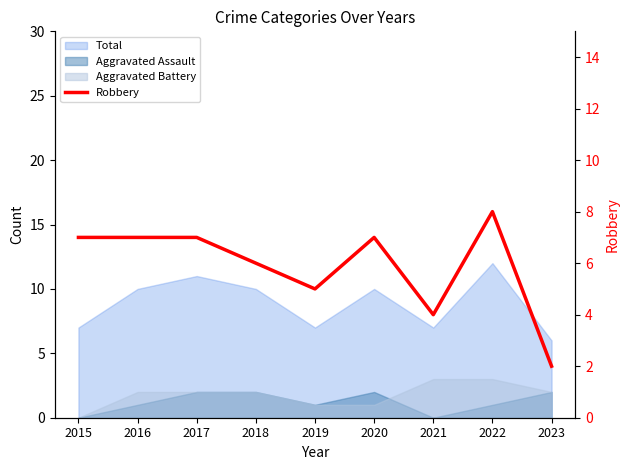

Approximately how many times larger is the value at 2020 compared to 2019?

1.4